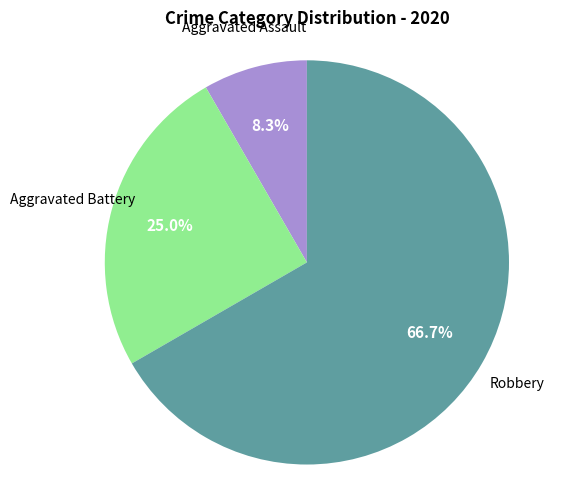

Is there any slice that represents more than half of the pie?

Yes